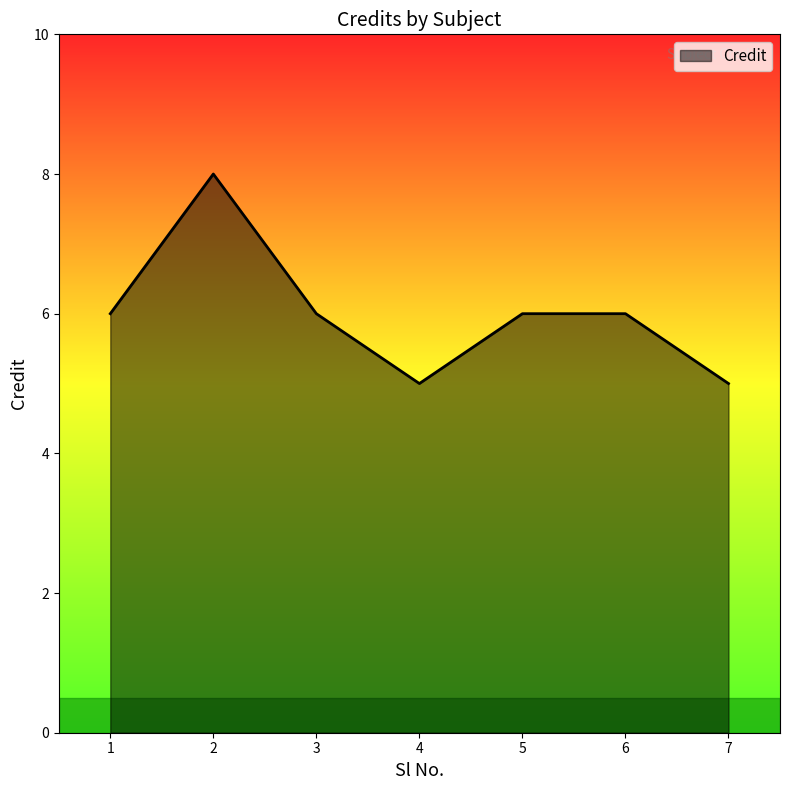

Reading left to right, list all the values displayed in this chart.

1=6	2=8	3=6	4=5	5=6	6=6	7=5